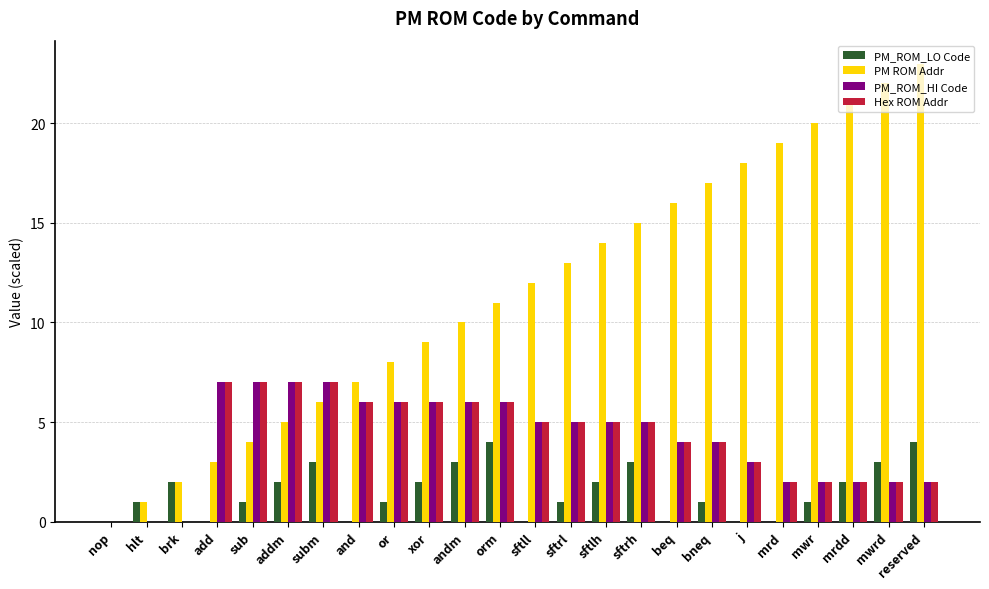

What is the sum of the PM ROM Addr values at and and sftrl?

20.0